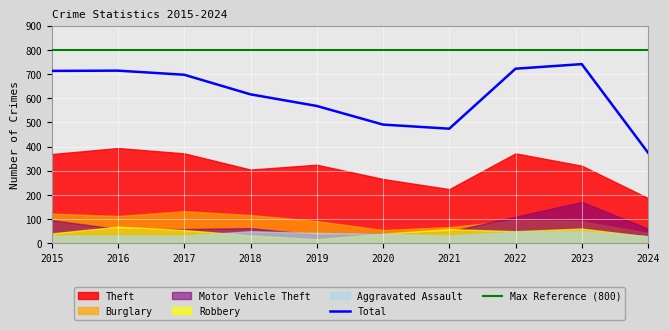

At which label does Total reach its minimum?

2024